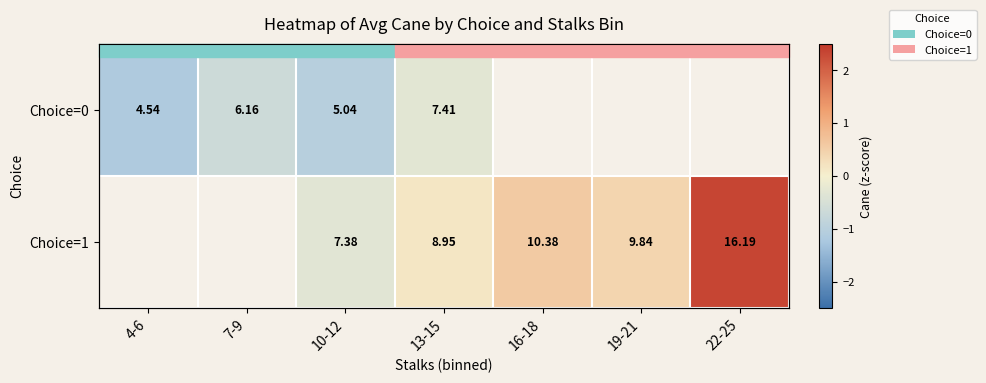

How many data points in Choice=1 are less than 0?

1